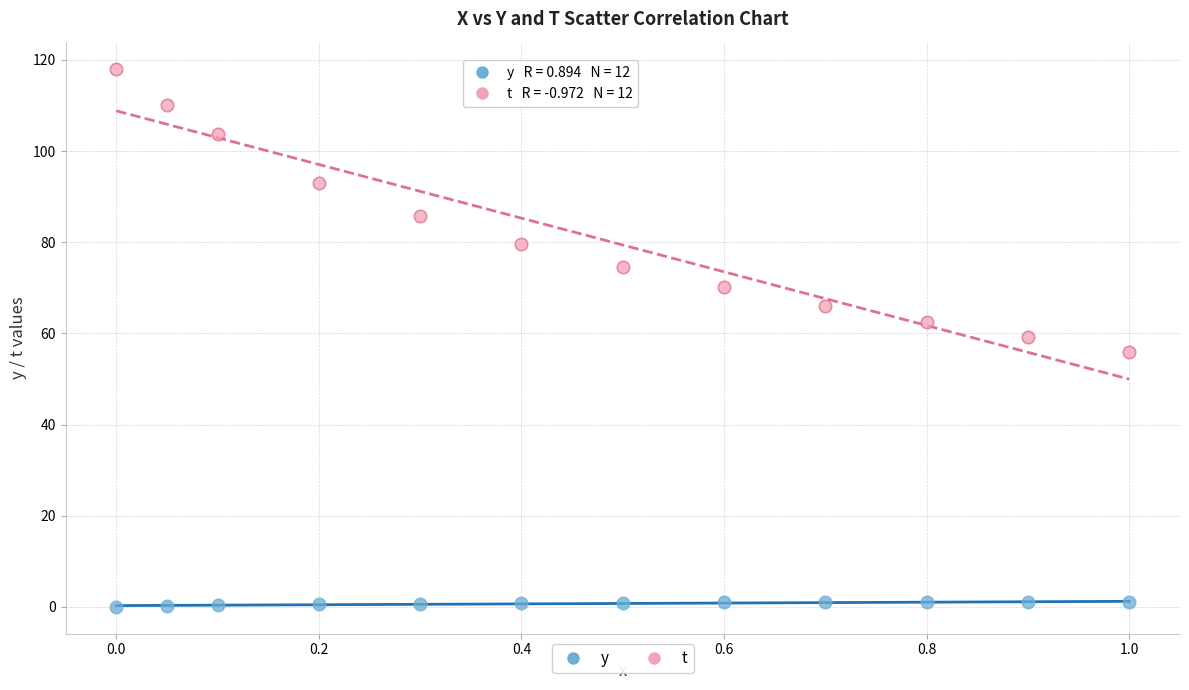

Across all data points, what is the range of X values (max minus min)?

1.0